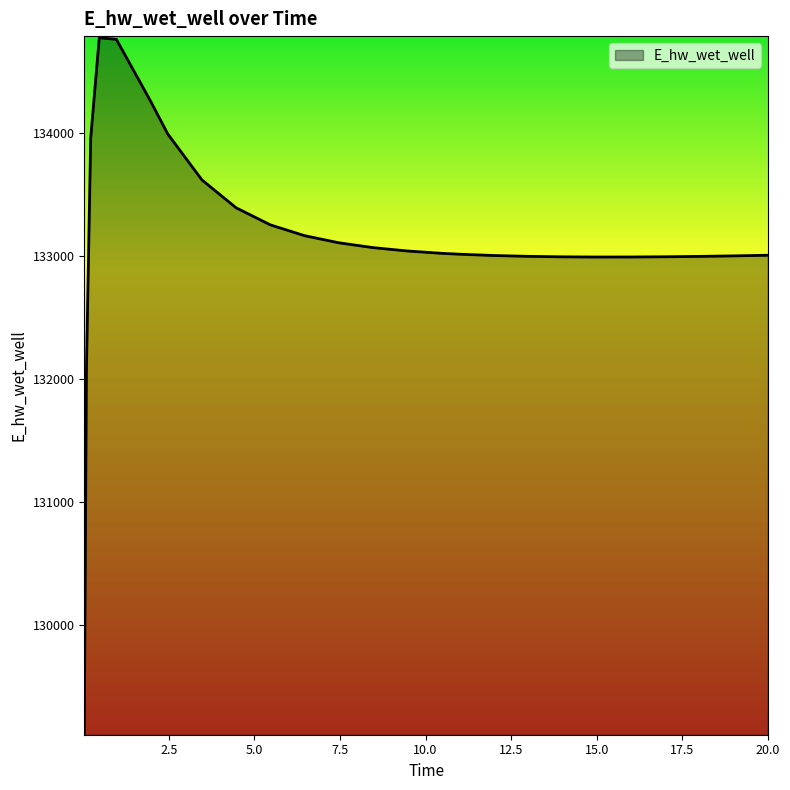

What is the maximum value shown in the chart?

134773.6